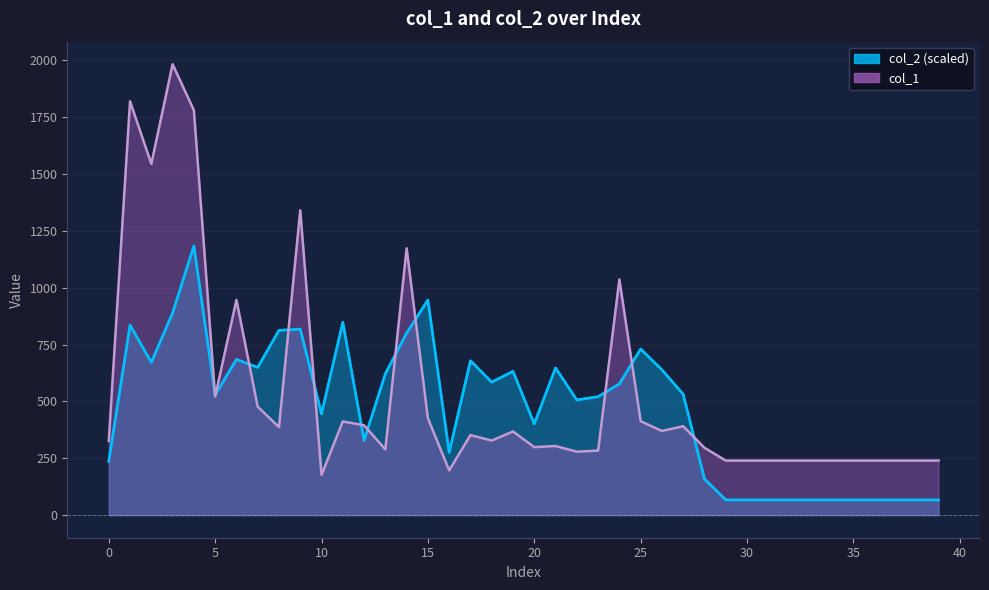

Reading left to right, list all the values displayed in this chart.

col_1: 0=326.0	1=1819.0	2=1544.0	3=1982.0	4=1780.0	5=521.0	6=946.0	7=477.0	8=387.0	9=1340.0	10=177.0	11=412.0	12=395.0	13=289.0	14=1173.0	15=426.0	16=197.0	17=352.0	18=328.0	19=368.0	20=299.0	21=304.0	22=279.0	23=284.0	24=1036.0	25=413.0	26=370.0	27=391.0	28=296.0	29=240.0	30=240.0	31=240.0	32=240.0	33=240.0	34=240.0	35=240.0	36=240.0	37=240.0	38=240.0	39=240.0
col_2: 0=237.0	1=835.5	2=671.6	3=888.6	4=1183.4	5=528.0	6=684.6	7=649.5	8=812.0	9=817.8	10=445.4	11=848.0	12=328.5	13=621.6	14=800.4	15=945.8	16=275.6	17=678.7	18=584.7	19=632.4	20=401.3	21=647.3	22=506.5	23=520.8	24=577.2	25=730.3	26=639.0	27=531.4	28=159.4	29=67.2	30=67.2	31=67.2	32=67.2	33=67.2	34=67.2	35=67.2	36=67.2	37=67.2	38=67.2	39=67.2